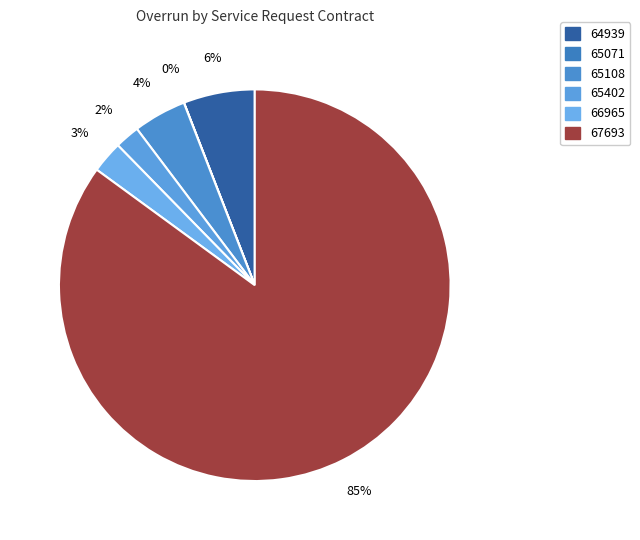

To the nearest percent, what is the average slice percentage?

17%